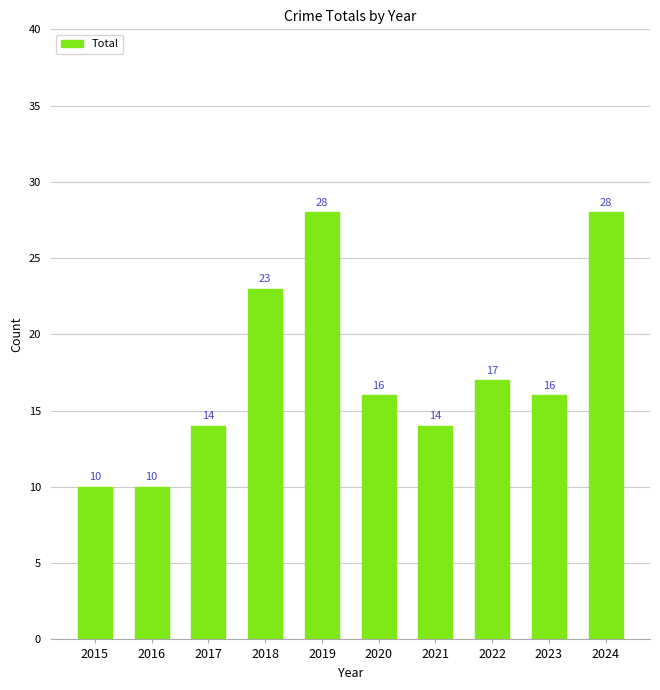

The chart shows a value of 23 at 2018. True or false?

True